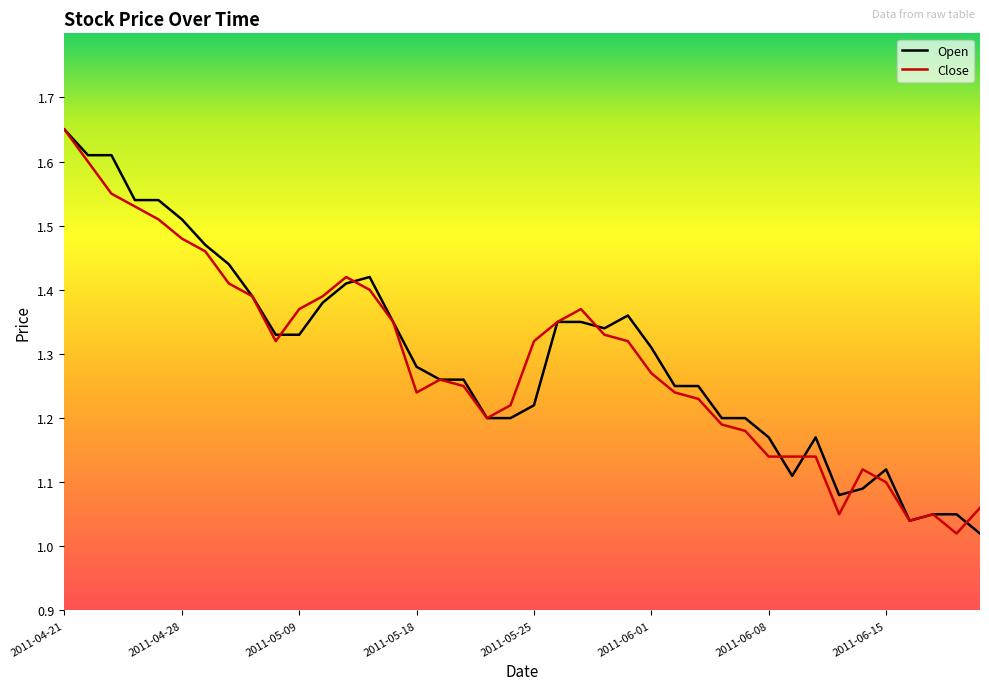

True or false: Open has more than 2 points higher than both neighbors.

True